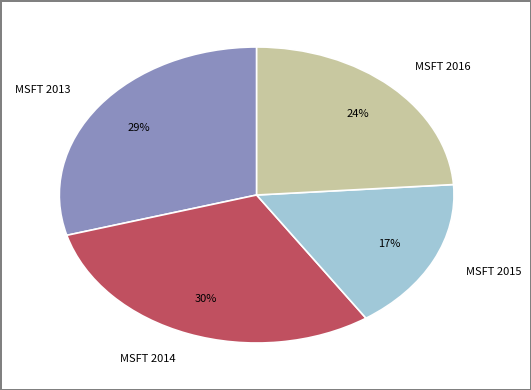

Do MSFT 2015 and MSFT 2013 together represent more than half of the pie?

No